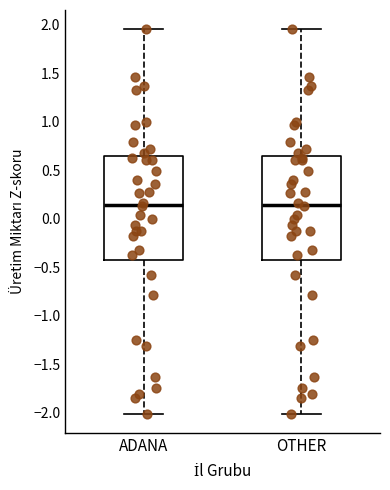

Where does the upper whisker of the box for OTHER end on the y-axis? The values are not printed on the chart, so give them approximately, as read against the axis.

1.95